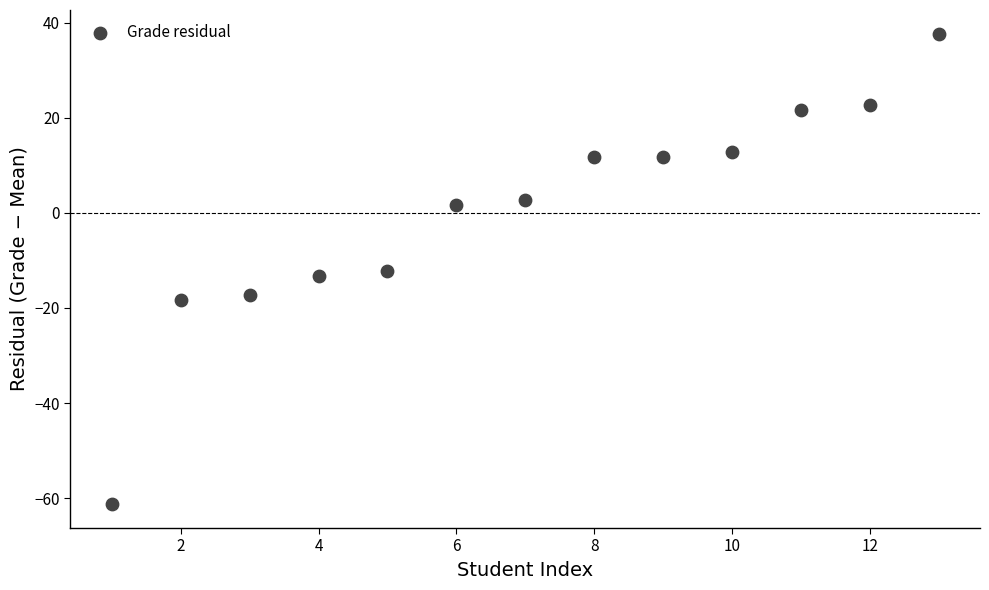

What is the range of X values (max minus min)?

12.0